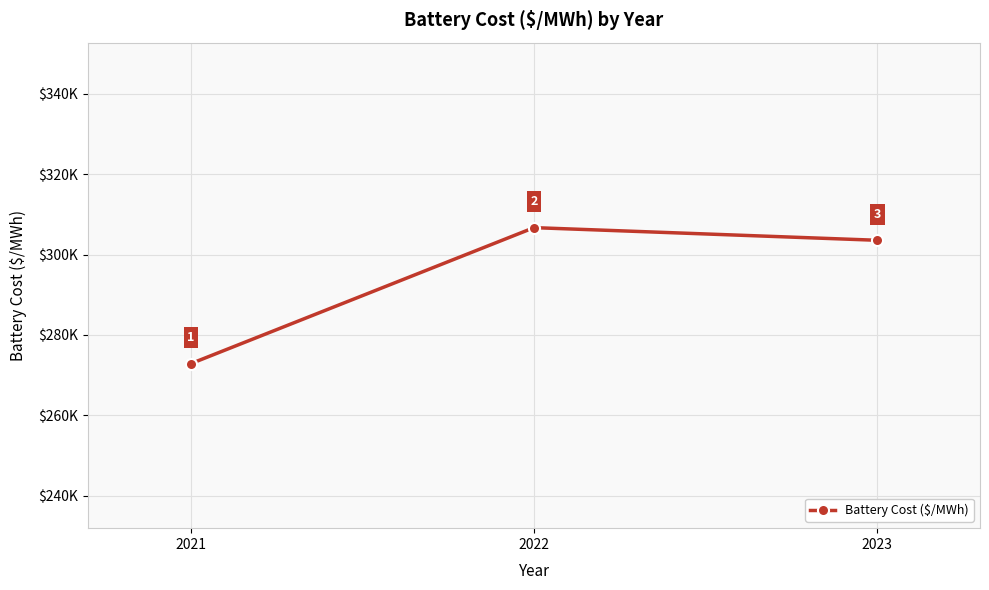

At which label does the data first exceed 303546?

2022